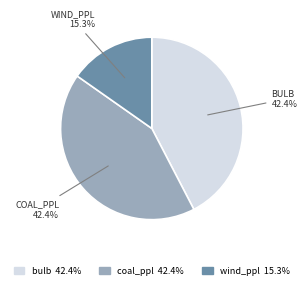

Count the number of slices in the pie.

3